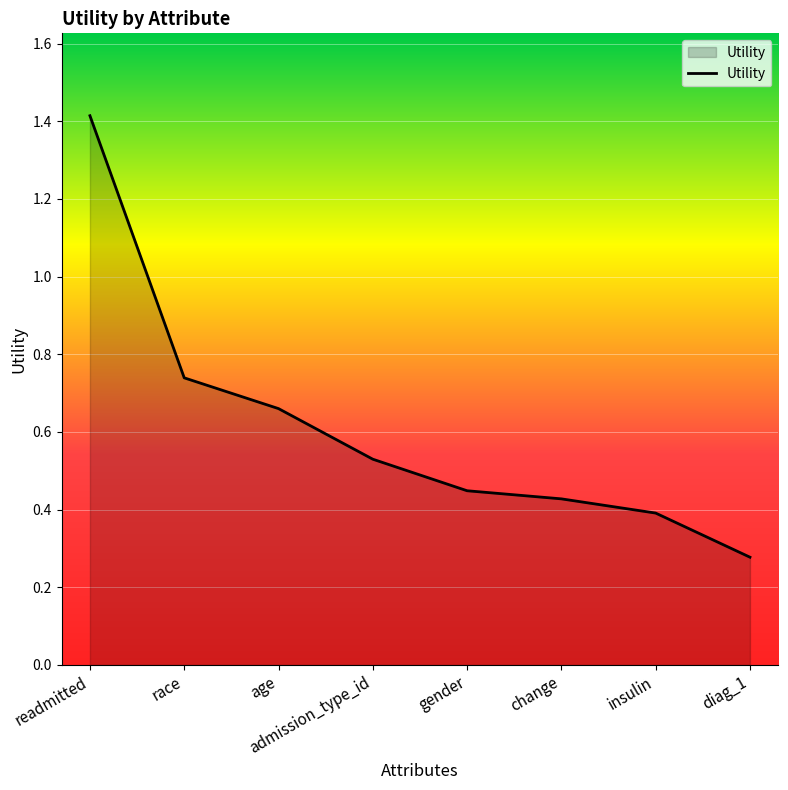

What position from the right is diag_1?

1